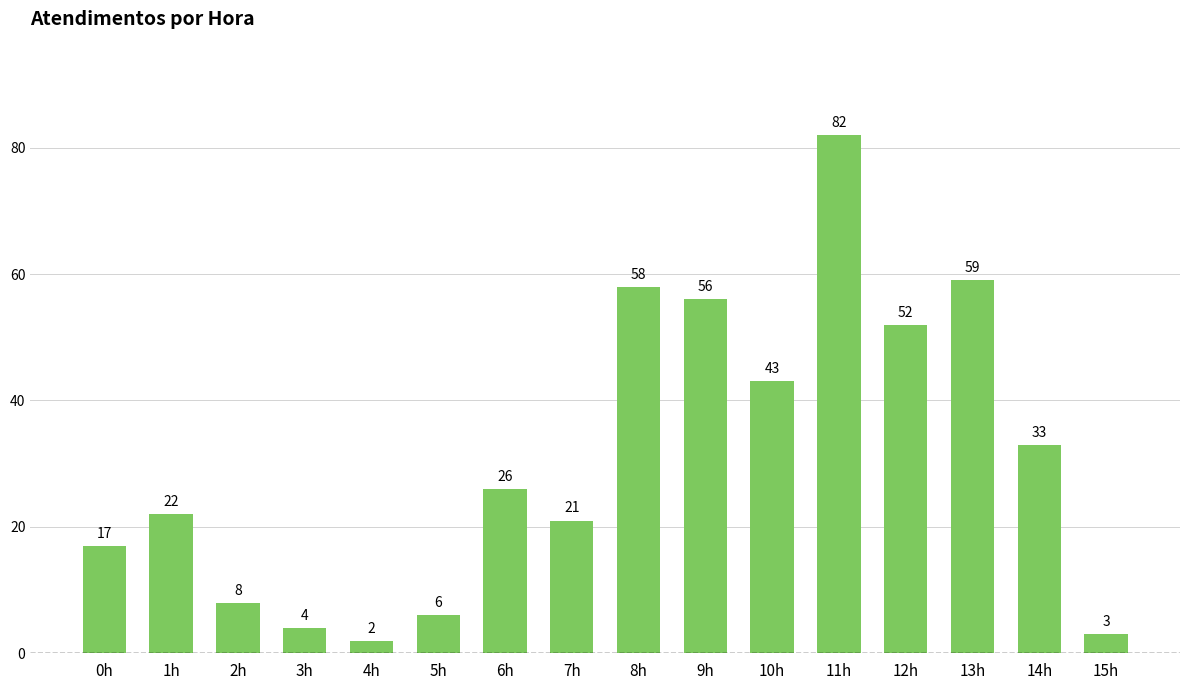

What is the minimum value shown in the chart?

2